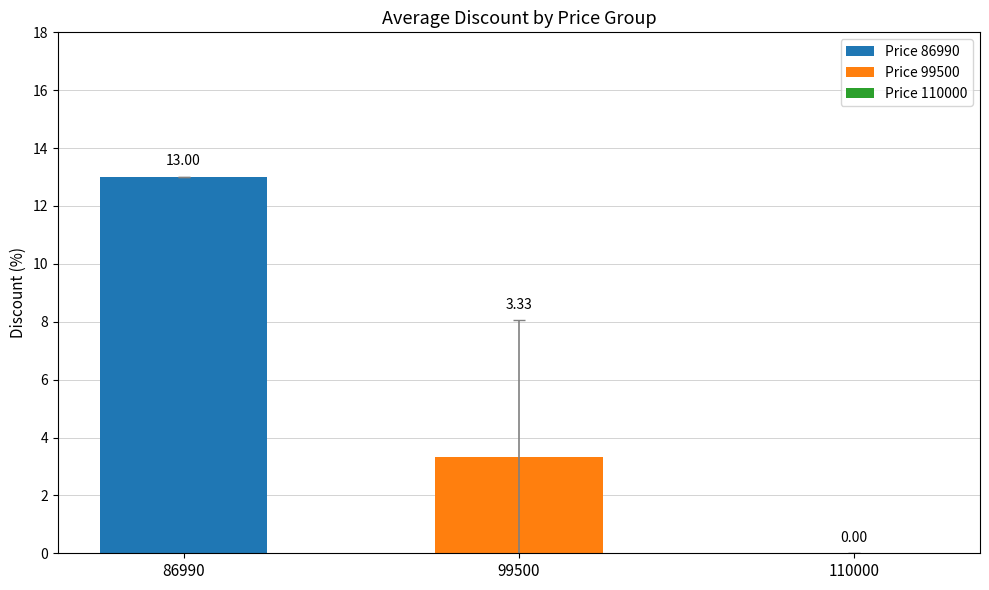

Rank the series by their average value, from highest to lowest.

Price 86990, Price 99500